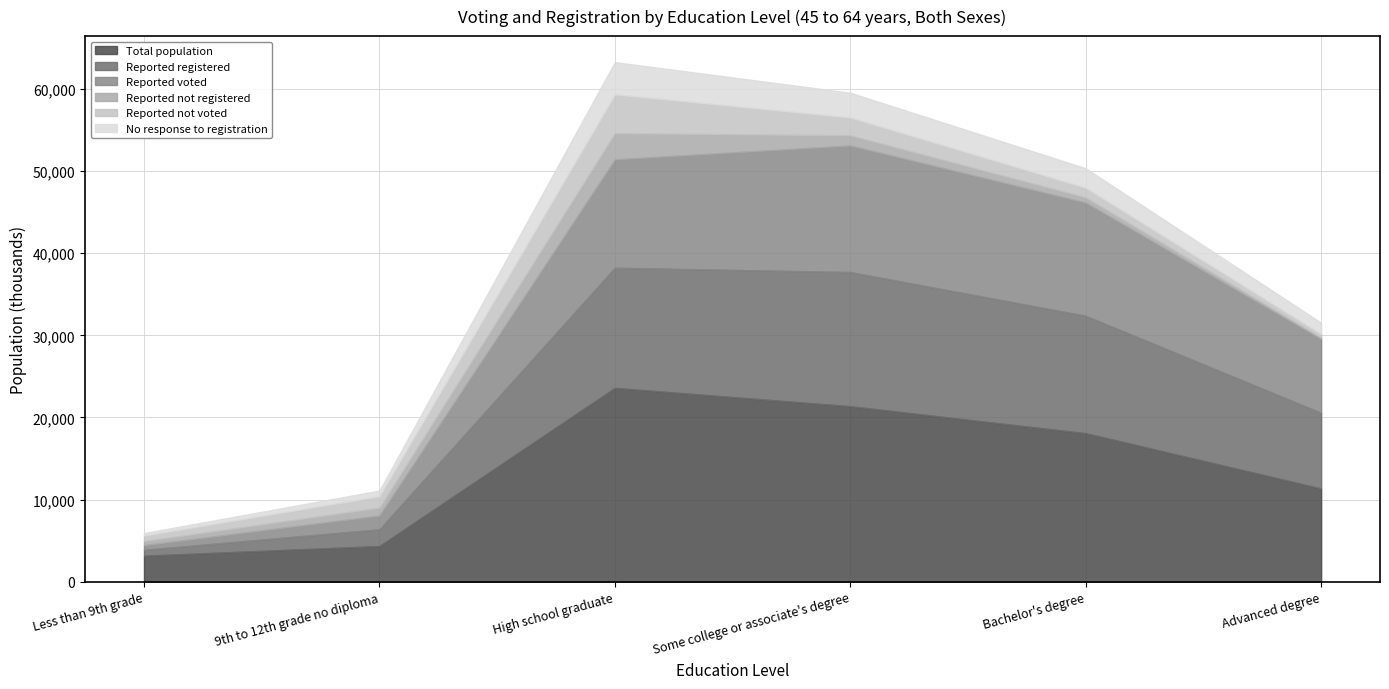

Rank the series at Some college or associate's degree from highest to lowest value.

Total population, Reported registered, Reported voted, No response to registration, Reported not voted, Reported not registered